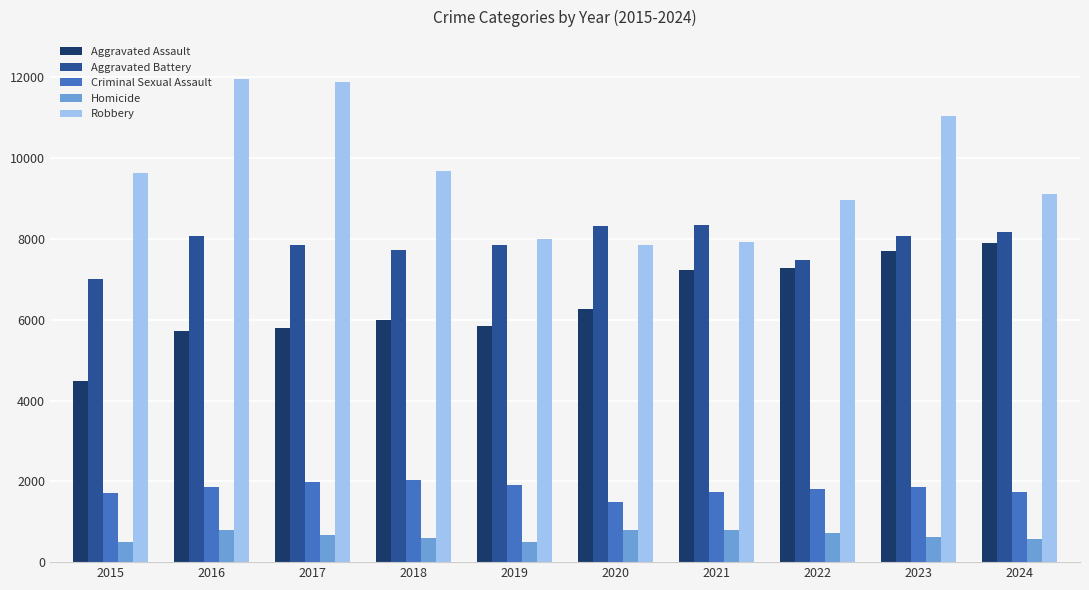

How many data points in Criminal Sexual Assault are less than 1853?

5